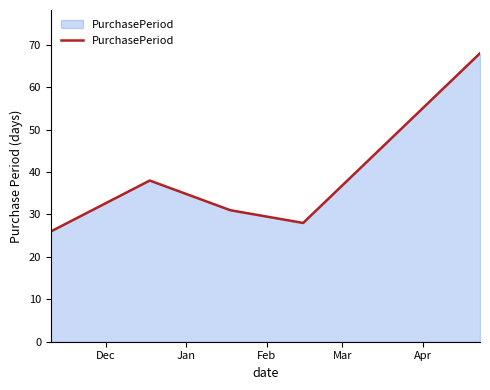

What is the maximum value shown in the chart?

68